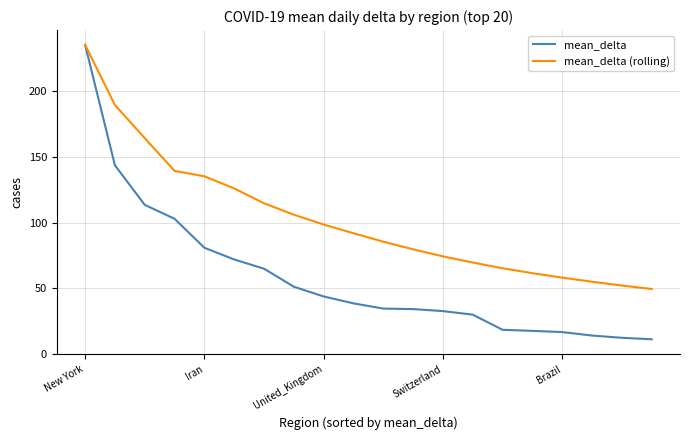

What is the smallest value displayed?

11.3